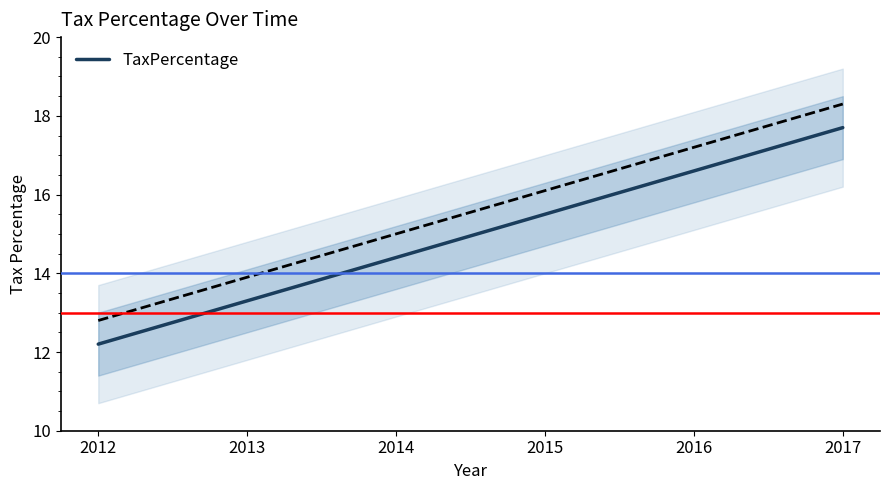

Count the number of data series in this chart.

1